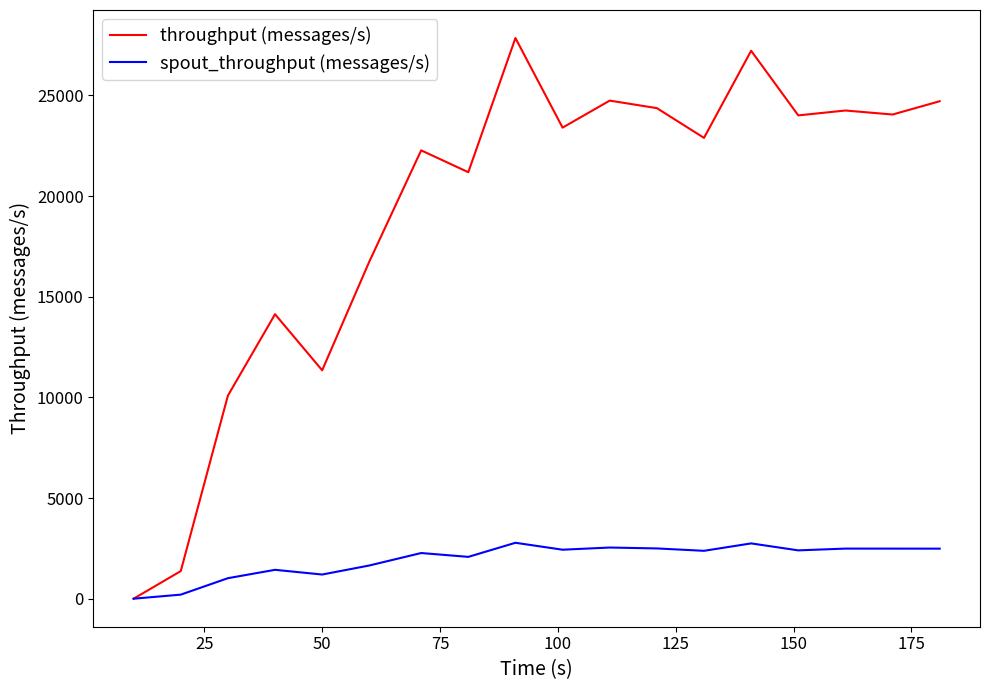

Which series has the largest range (max minus min)?

throughput (messages/s)